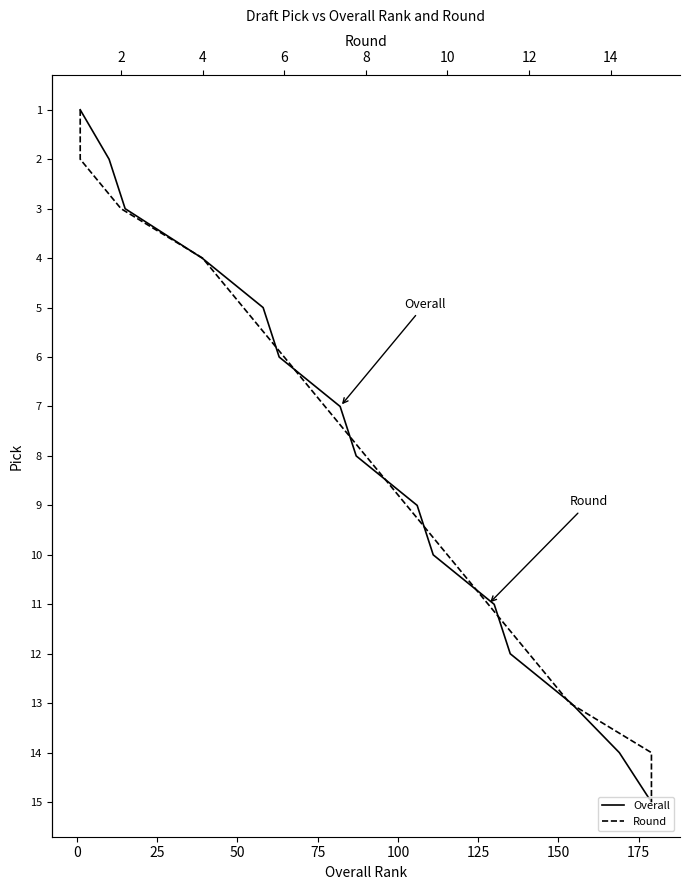

Rank the series at 50 from lowest to highest value.

Overall, Round